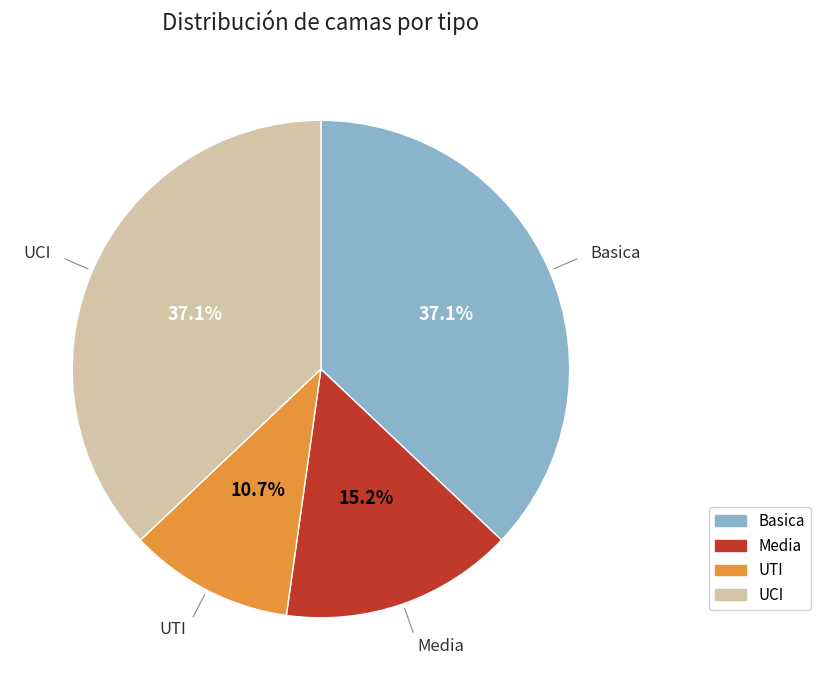

What is the ratio of the value at Media to the value at UTI?

1.4